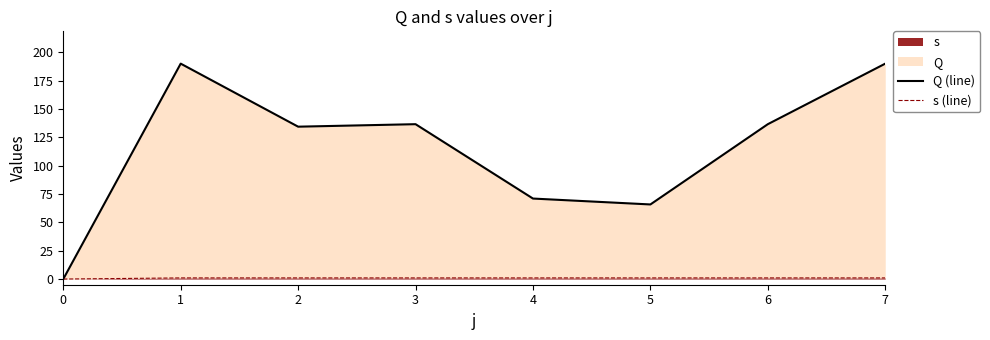

Count the number of data series in this chart.

2